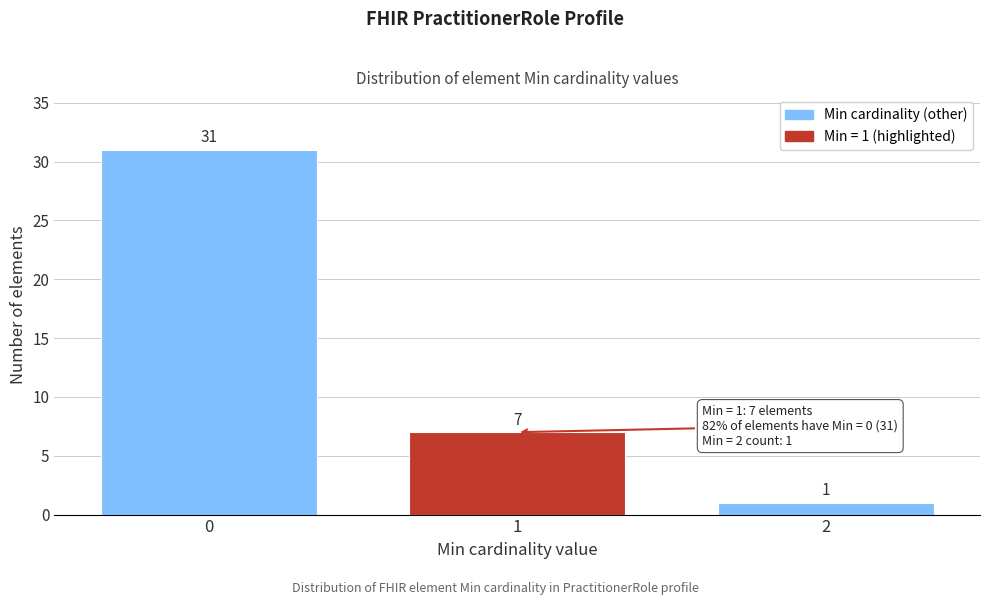

Reading right to left, what are all the values shown in this chart?

1	7	31